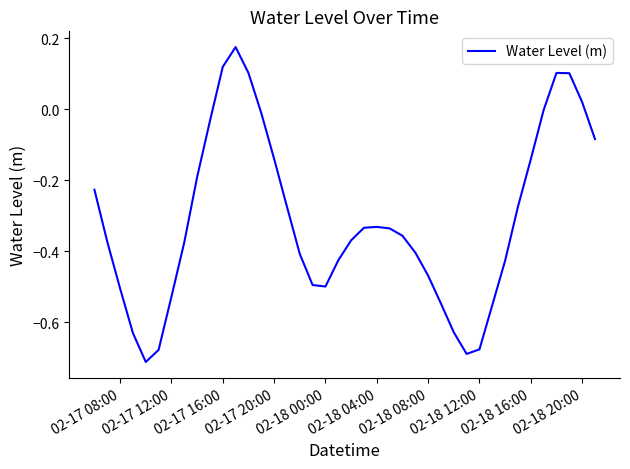

What is the difference between the maximum and minimum values?

0.9